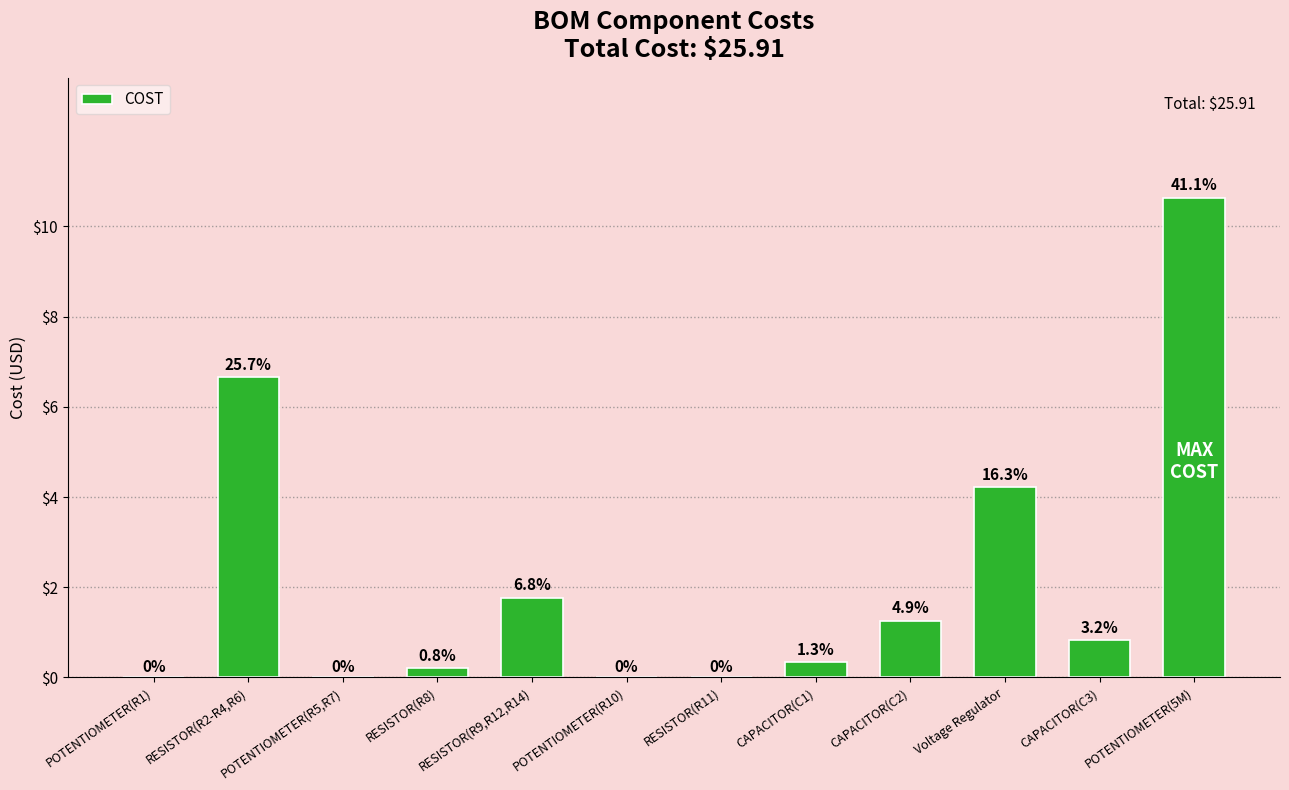

Between RESISTOR(R9,R12,R14) and POTENTIOMETER(R5,R7), which is larger?

RESISTOR(R9,R12,R14)